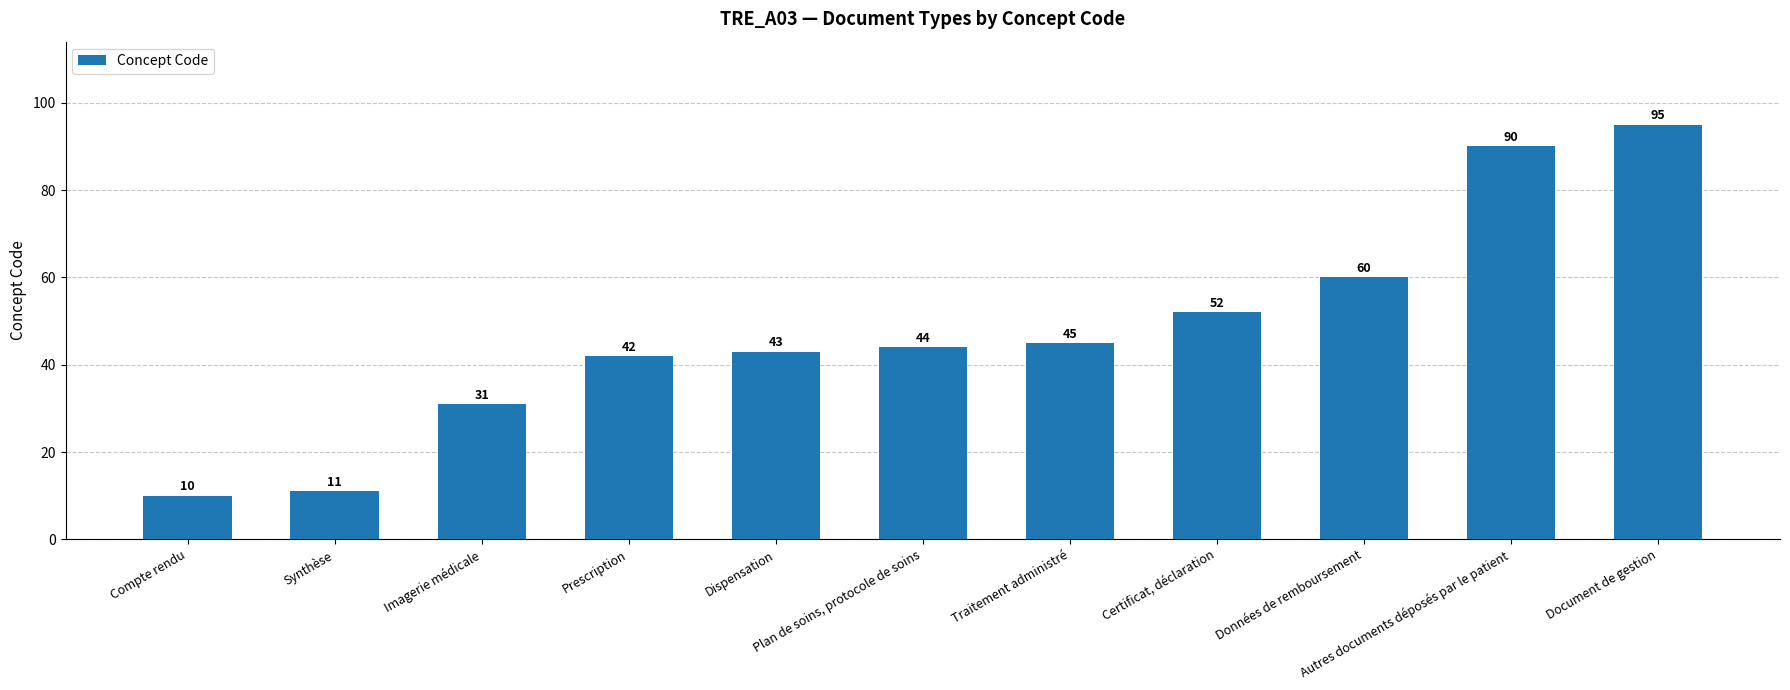

What is the ratio of the value at Imagerie médicale to the value at Certificat, déclaration?

0.6